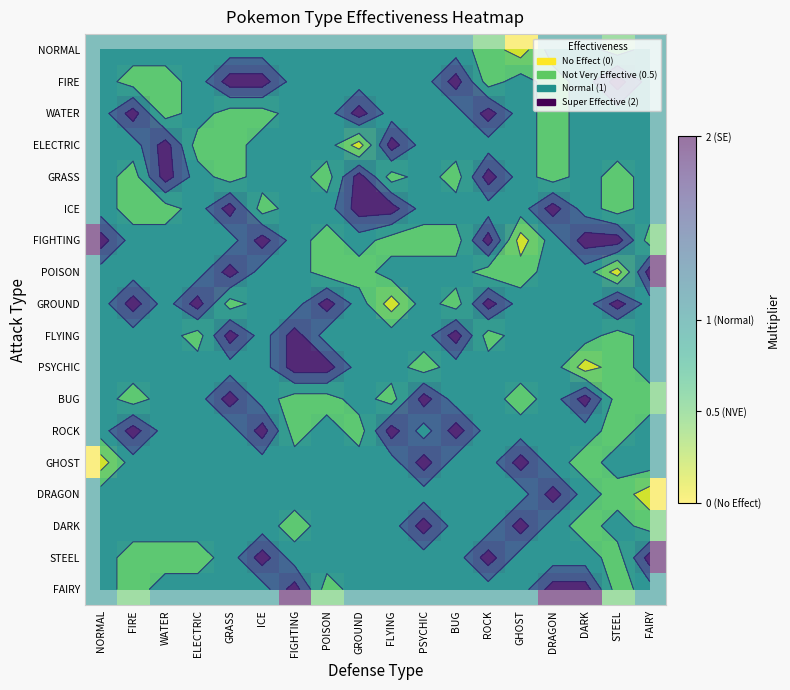

List the series in order of their peak value, highest first.

FIRE, WATER, ELECTRIC, GRASS, ICE, FIGHTING, POISON, GROUND, FLYING, PSYCHIC, BUG, ROCK, GHOST, DRAGON, DARK, STEEL, FAIRY, NORMAL